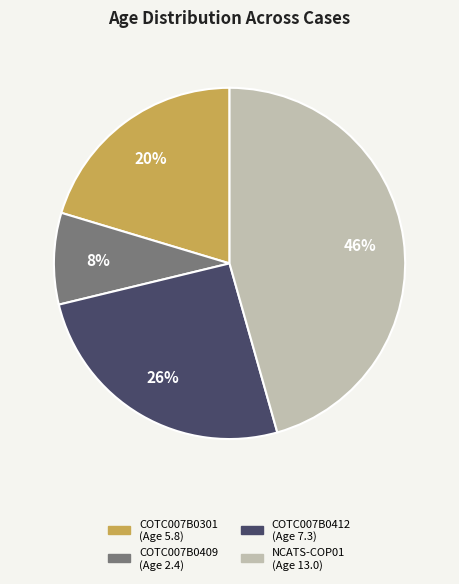

To the nearest percent, what is the average slice percentage?

25%